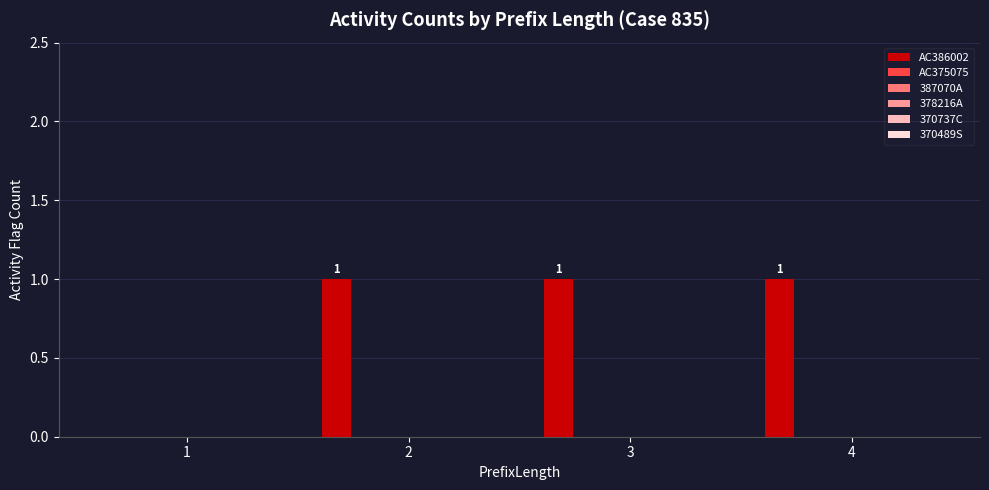

How many positive values are there?

3